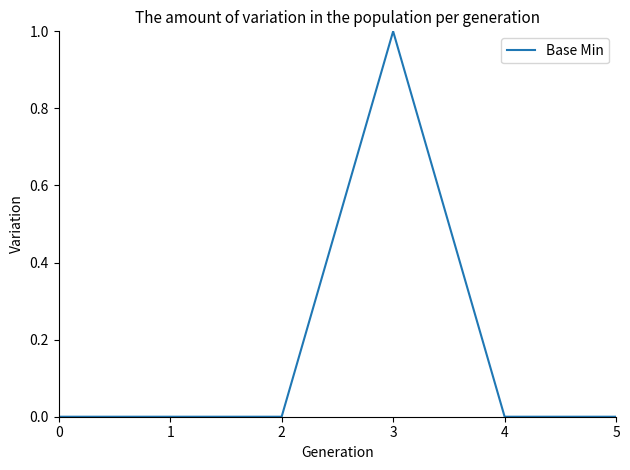

At which category does the chart reach its peak across all series?

3